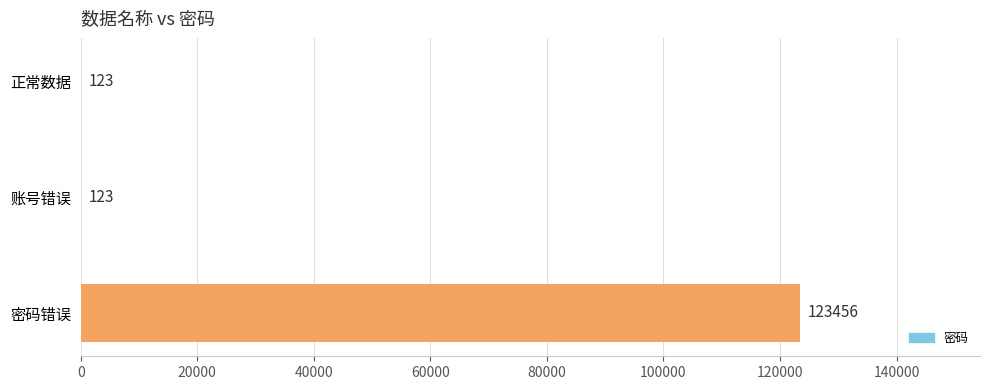

Reading left to right, list all the values displayed in this chart.

正常数据=123	账号错误=123	密码错误=123456